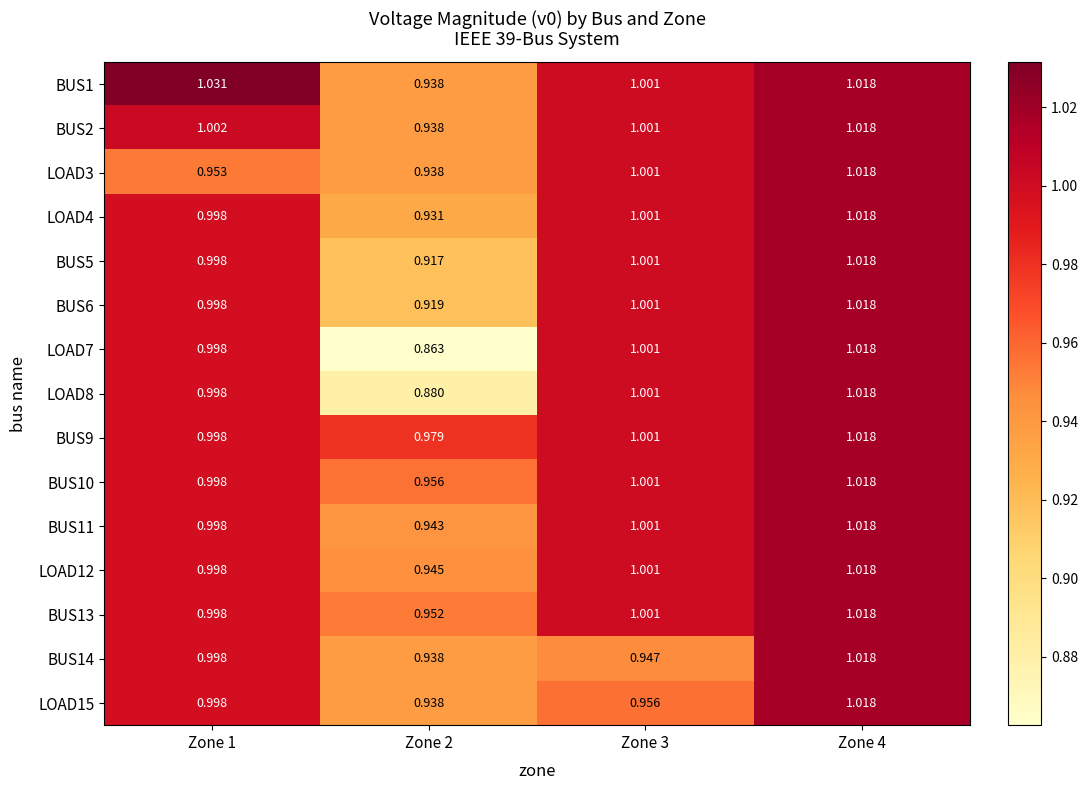

What is the spread (max minus min) of values at Zone 3?

0.1